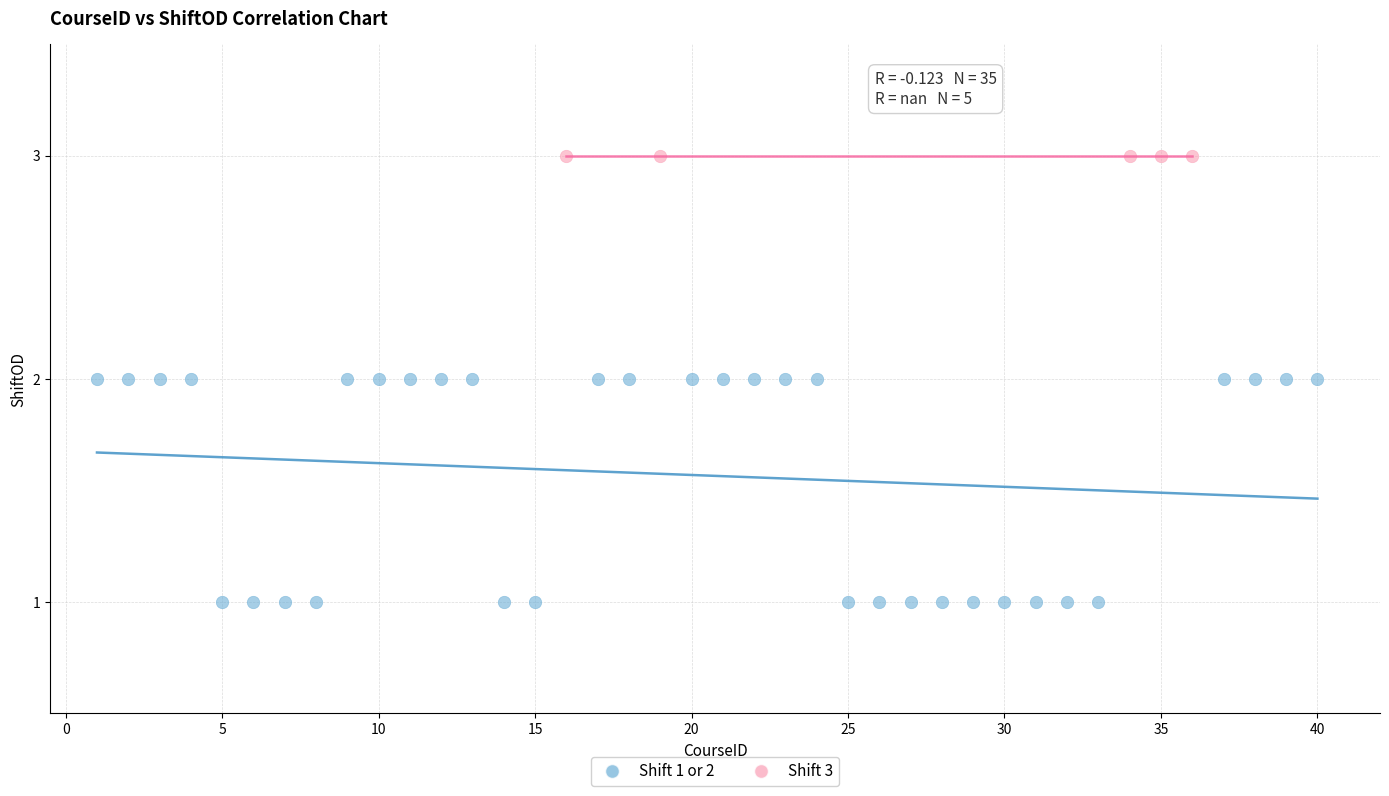

Which series reaches the minimum Y coordinate?

Shift 1 or 2